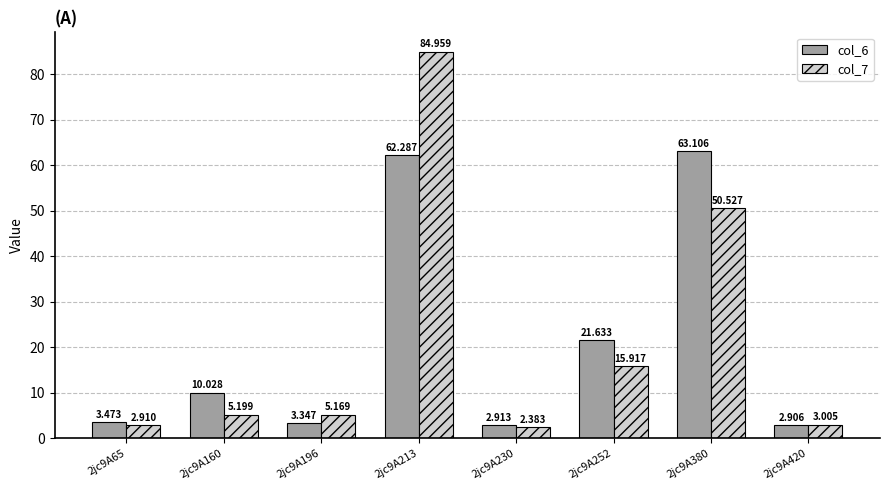

Which label corresponds to the smallest value in the chart?

2jc9A230